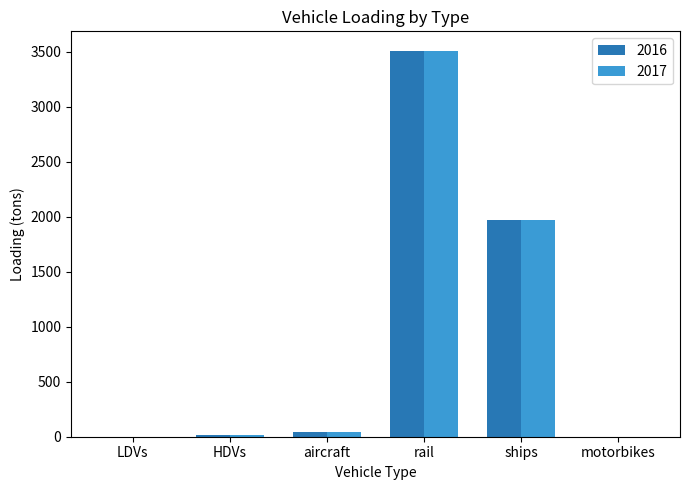

Are the bars horizontal?

No